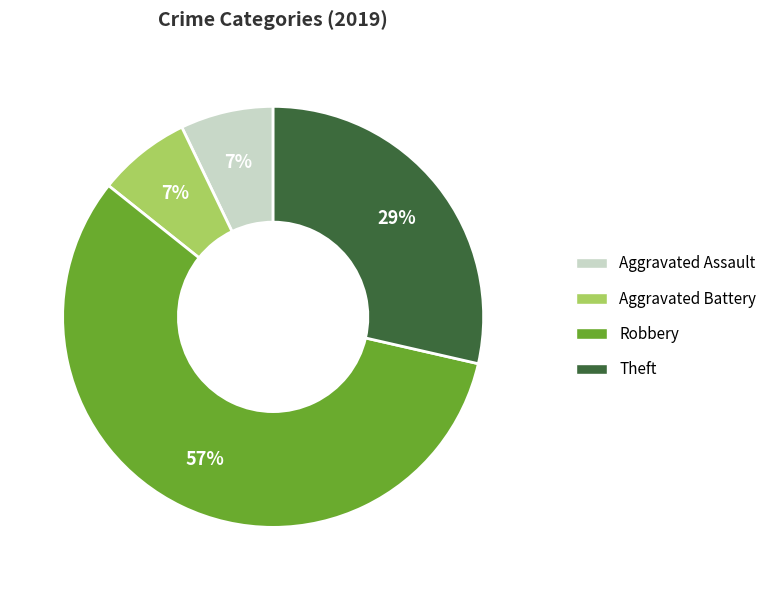

Is there a majority slice in this chart?

Yes